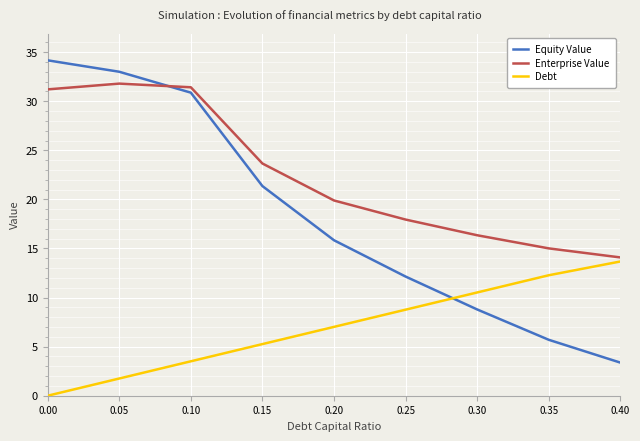

What is the sum of the Equity Value values at 0.10 and 0.05?

63.9